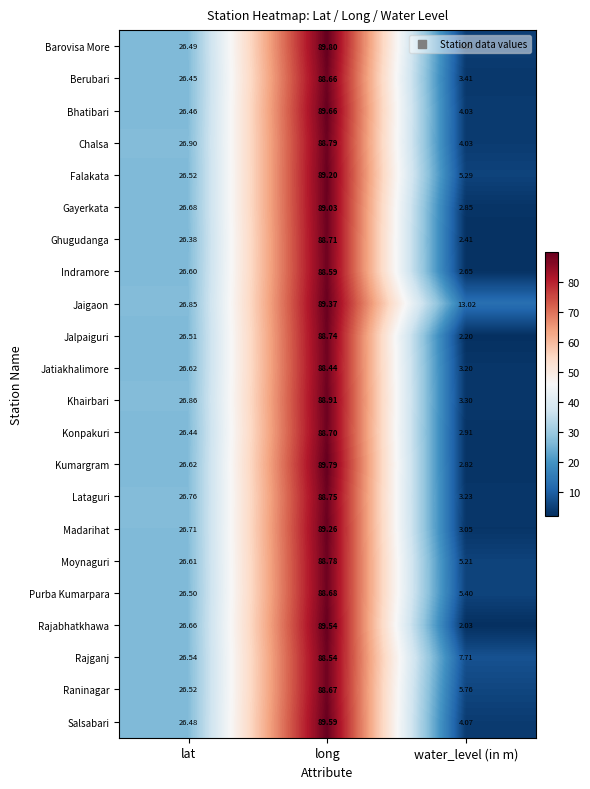

List the series in order of their peak value, highest first.

Barovisa More, Kumargram, Bhatibari, Salsabari, Rajabhatkhawa, Jaigaon, Madarihat, Falakata, Gayerkata, Khairbari, Chalsa, Moynaguri, Lataguri, Jalpaiguri, Ghugudanga, Konpakuri, Purba Kumarpara, Raninagar, Berubari, Indramore, Rajganj, Jatiakhalimore